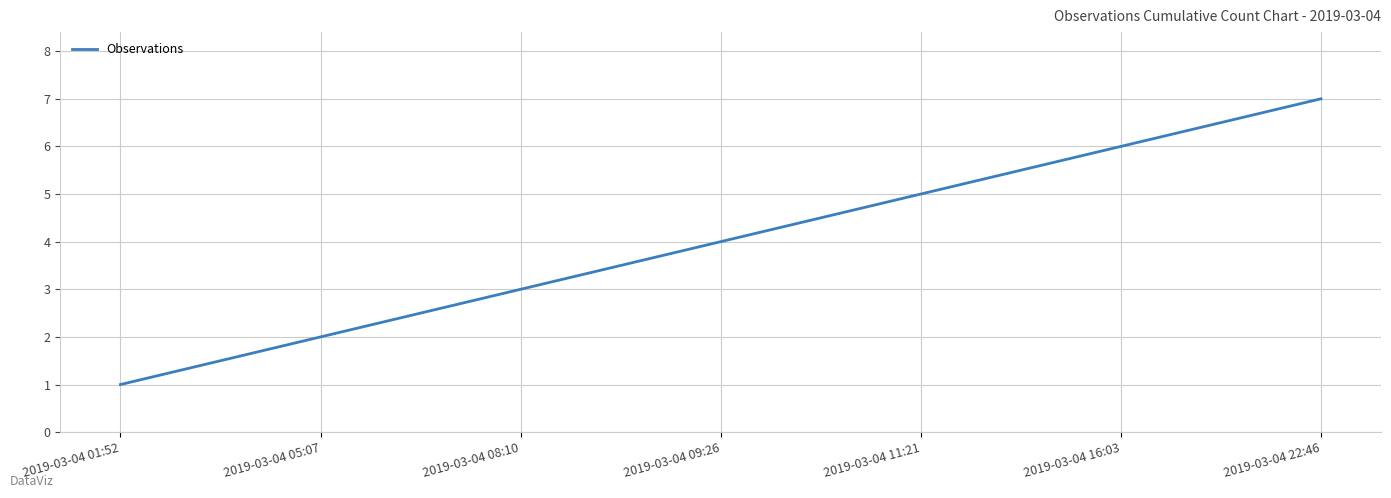

Reading left to right, list all the values displayed in this chart.

1	2	3	4	5	6	7